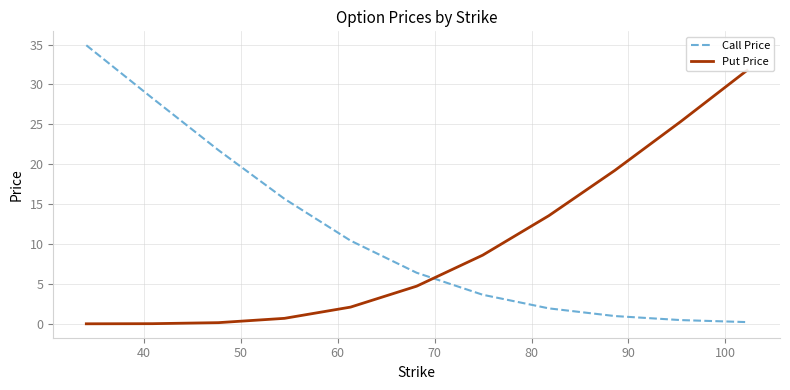

What are all the series names shown in the legend?

Call Price, Put Price